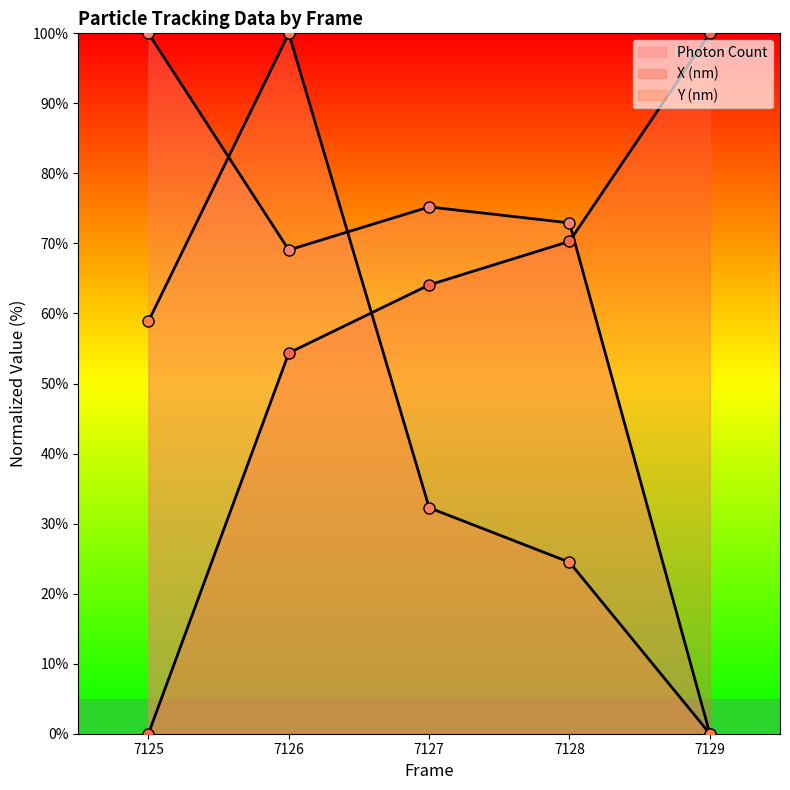

What is the sum of the Photon Count values at 7128 and 7127?

148.2